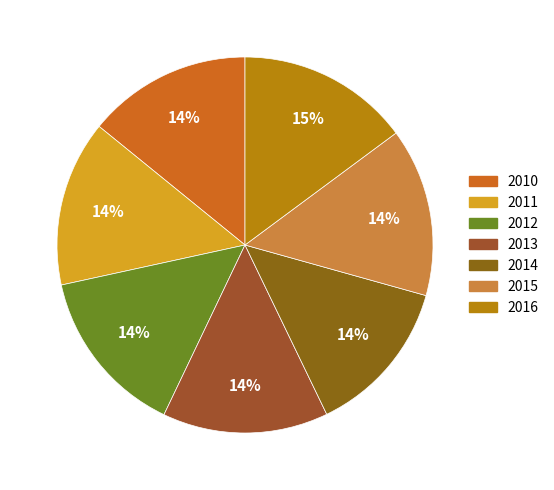

To the nearest percent, what is the combined percentage of 2010 and 2016?

29%